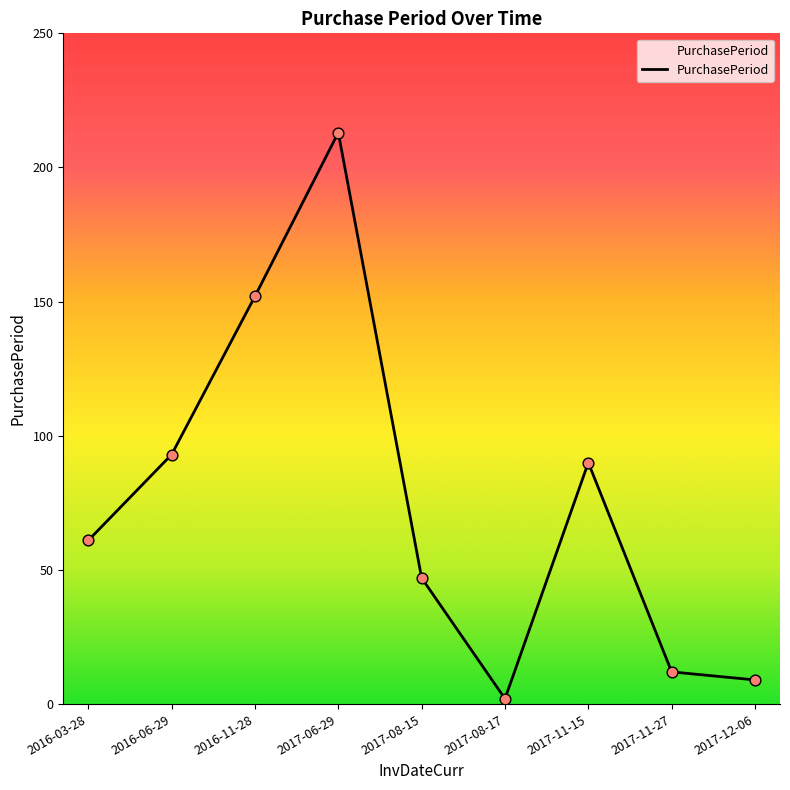

Which has a higher value, 2017-11-15 or 2016-03-28?

2017-11-15